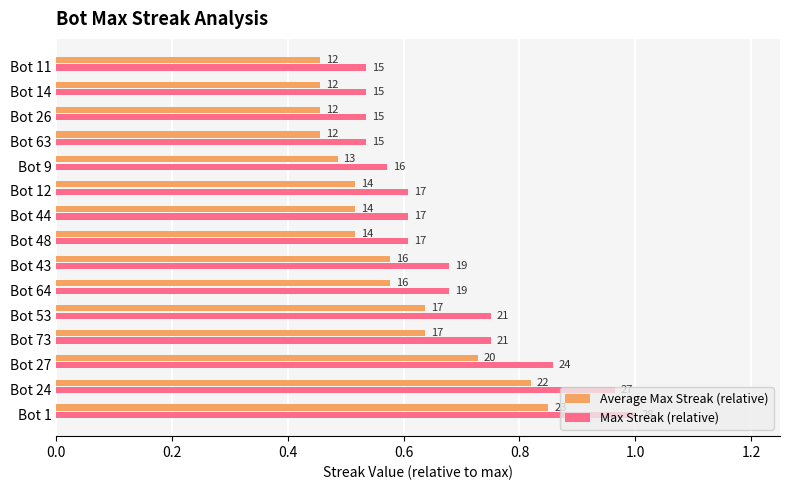

What are all the series names shown in the legend?

Average Max Streak (relative), Max Streak (relative)